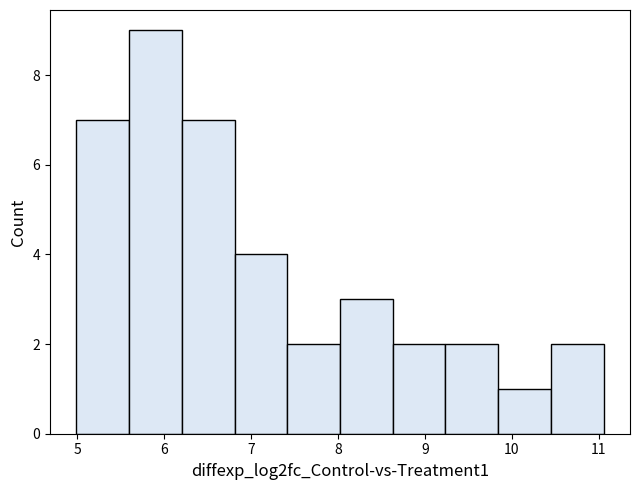

Which range on the x-axis has the tallest bar?

5.6 to 6.2